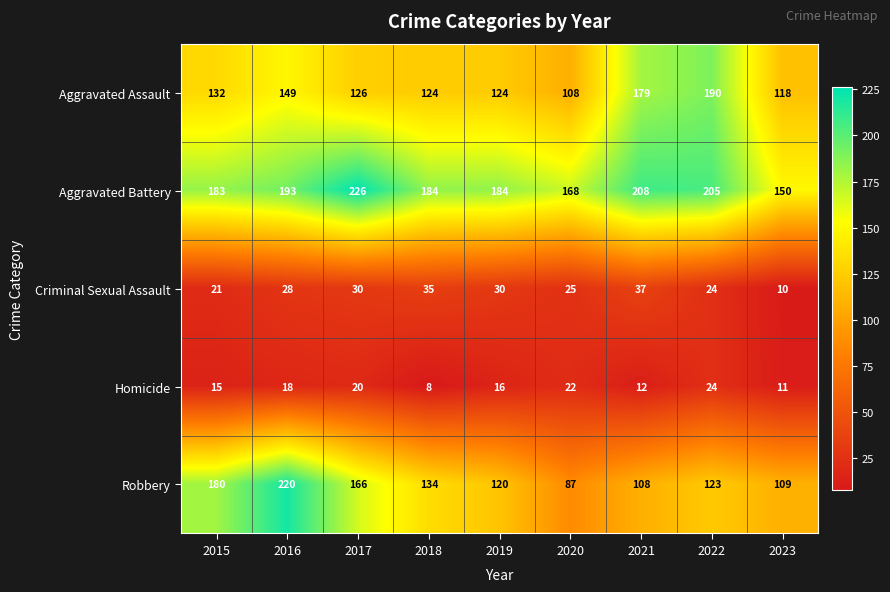

True or false: Robbery has a value of 120 at 2016.

False